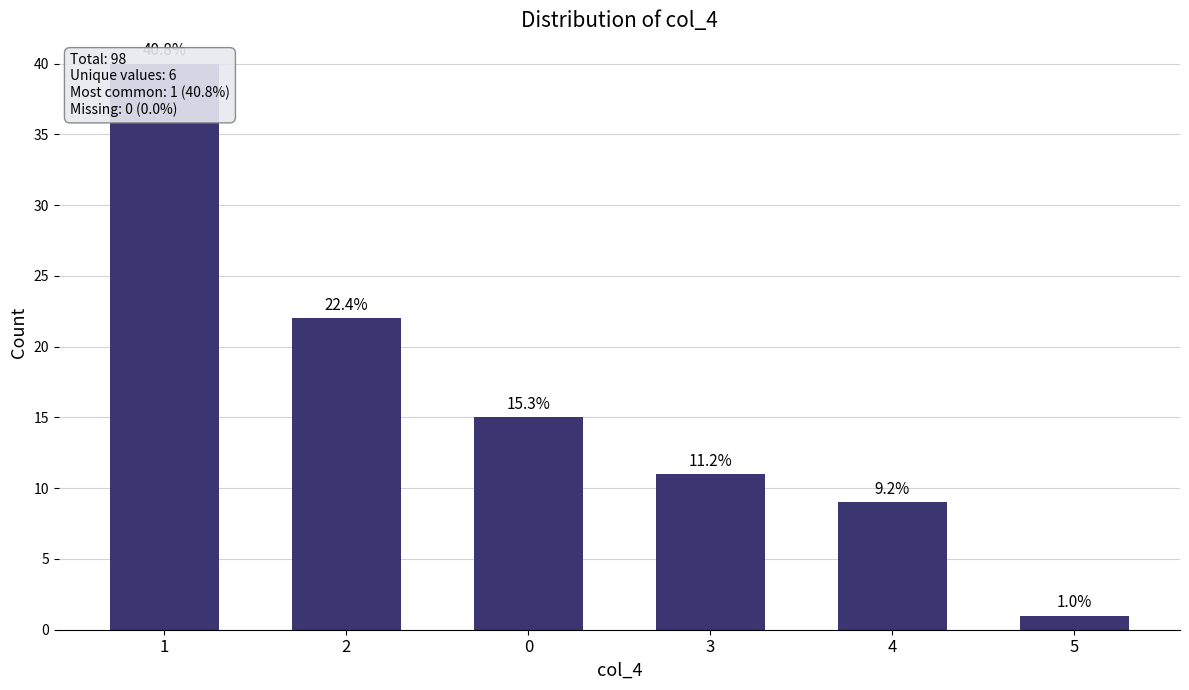

How many values exceed 15?

2